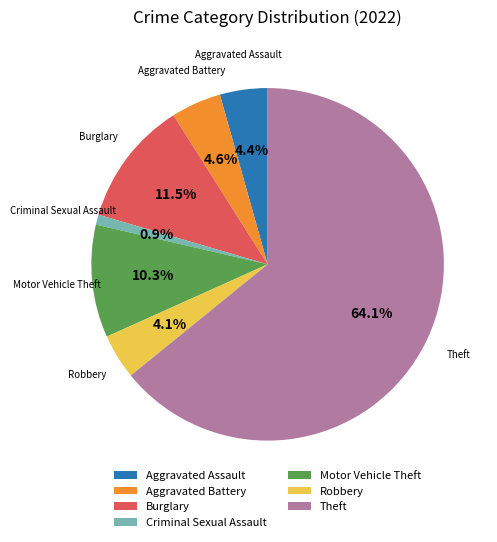

Count the number of slices in the pie.

7